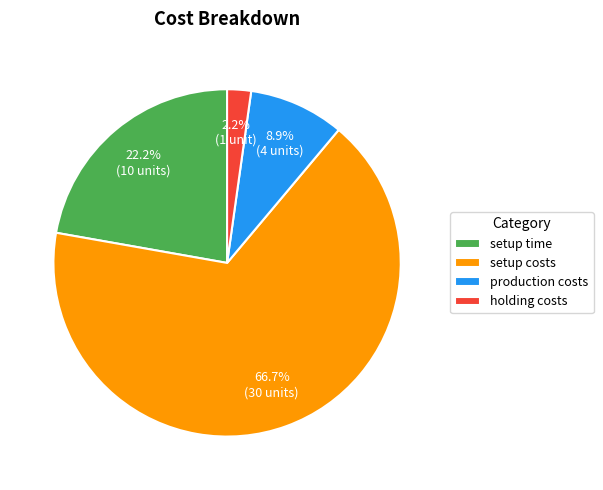

Which slice represents more than half of the pie?

setup costs